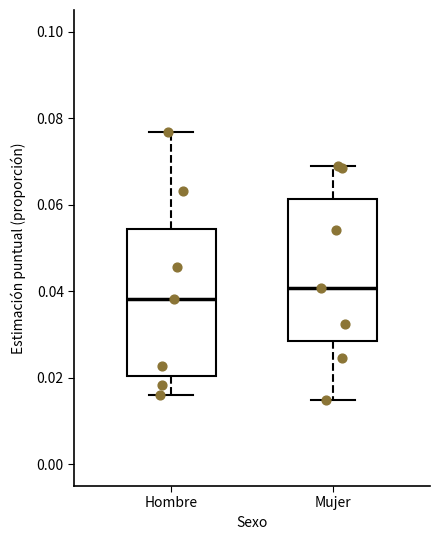

Which box's median line is the lowest?

Hombre